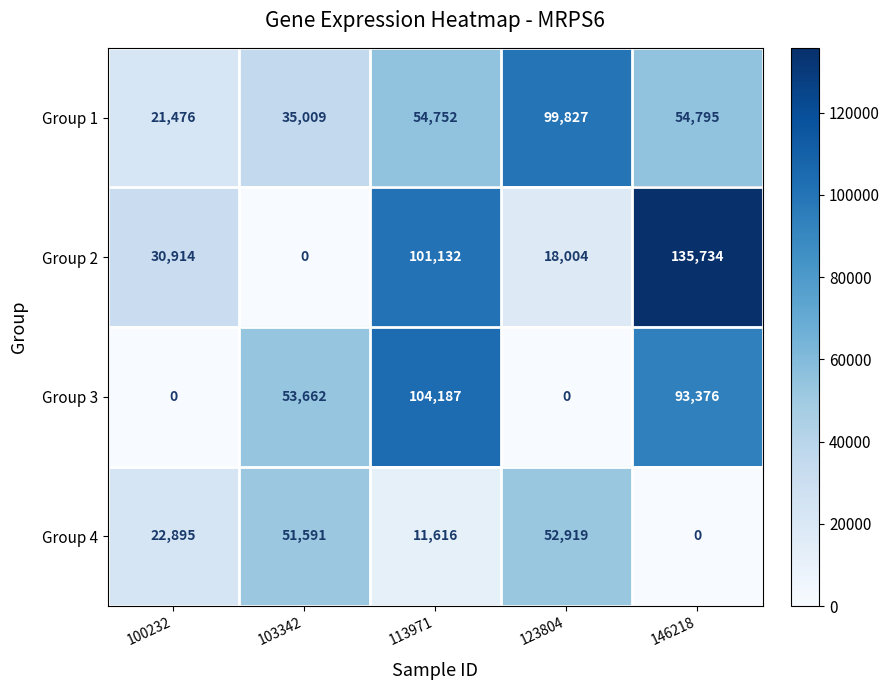

How many series are shown in this chart?

4